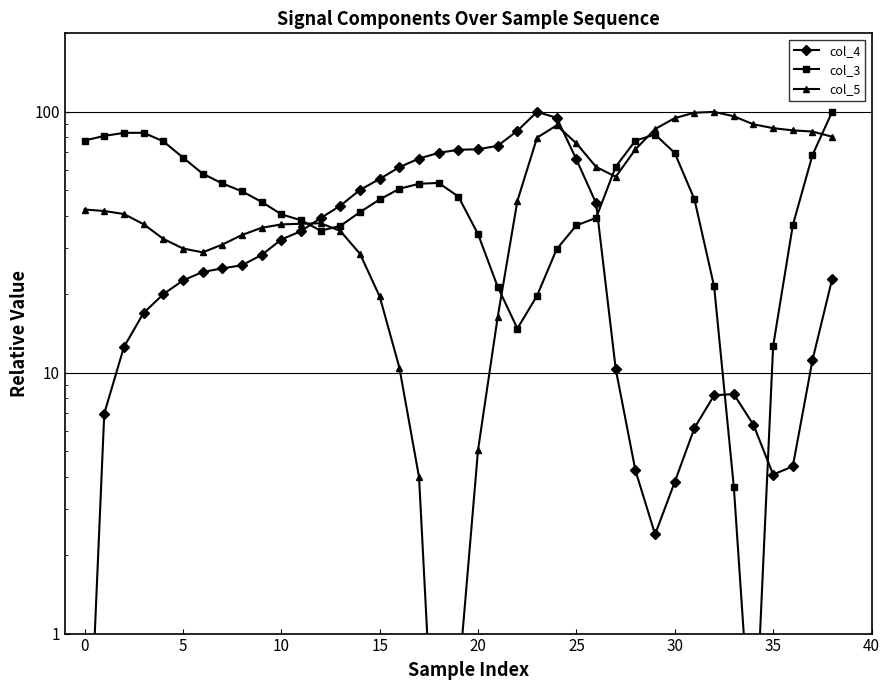

Where is the first local maximum for col_4?

23